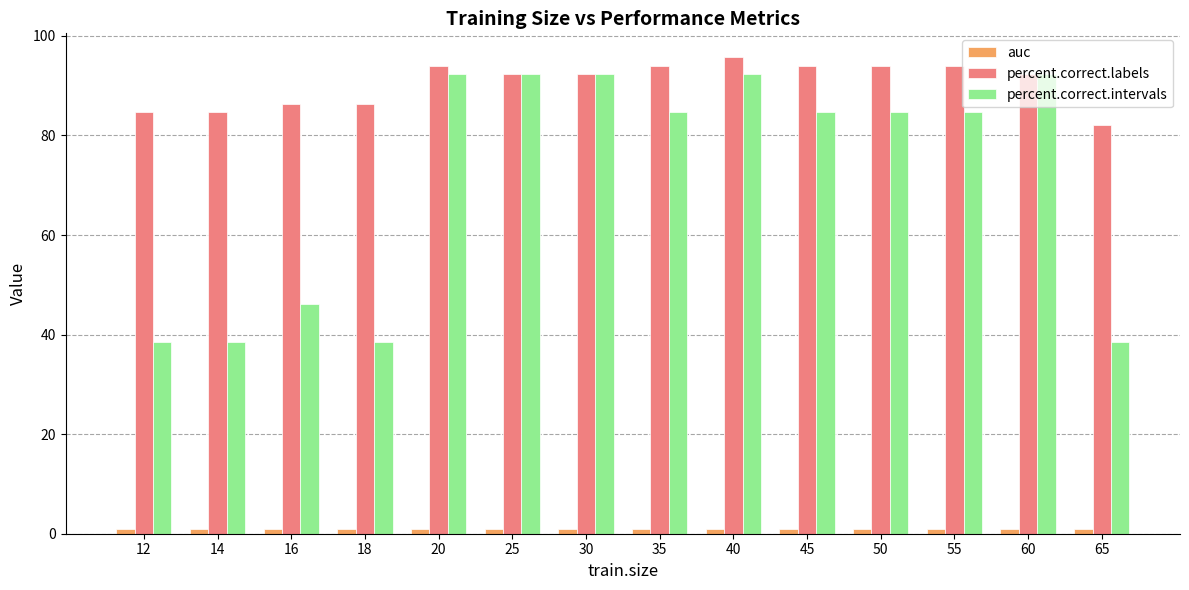

What is the difference between the maximum and minimum values in the percent.correct.intervals series?

53.8